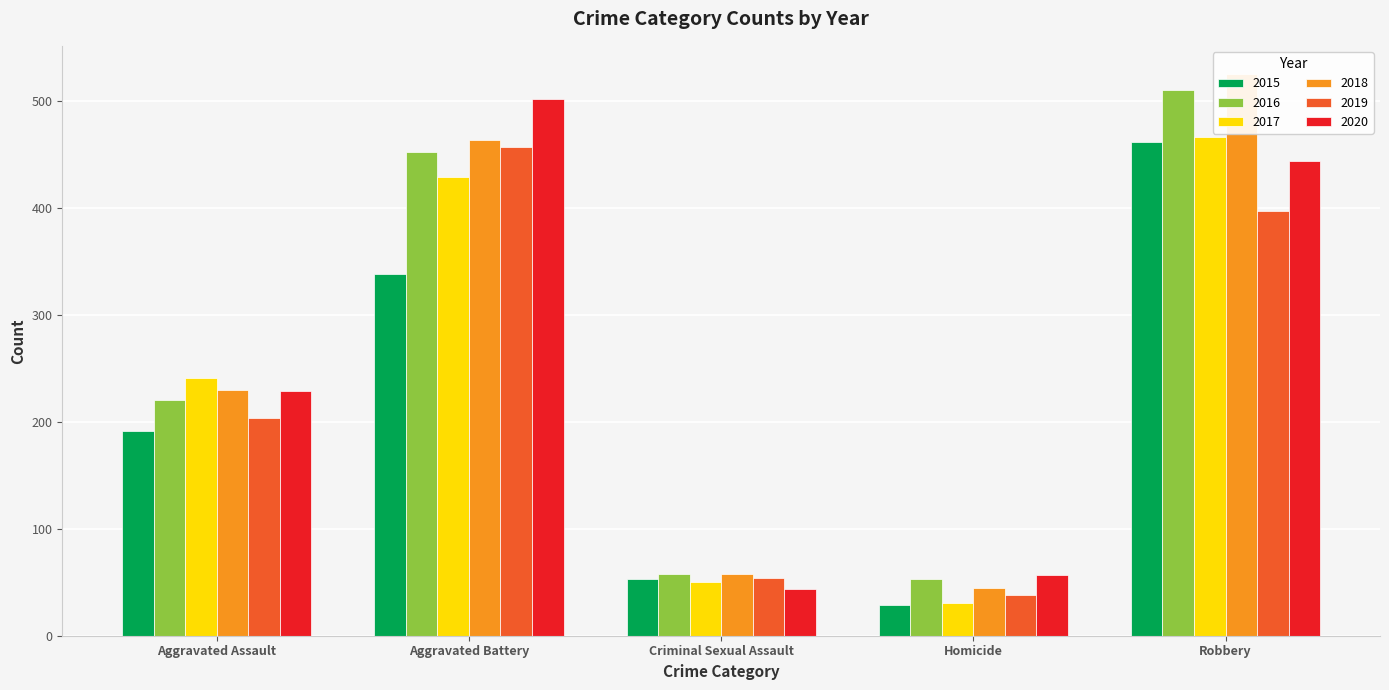

Reading right to left, what are all the values shown in this chart?

2015: 461	29	53	338	191
2016: 510	53	58	452	220
2017: 466	31	50	429	241
2018: 525	45	58	463	230
2019: 397	38	54	457	203
2020: 444	57	44	502	229